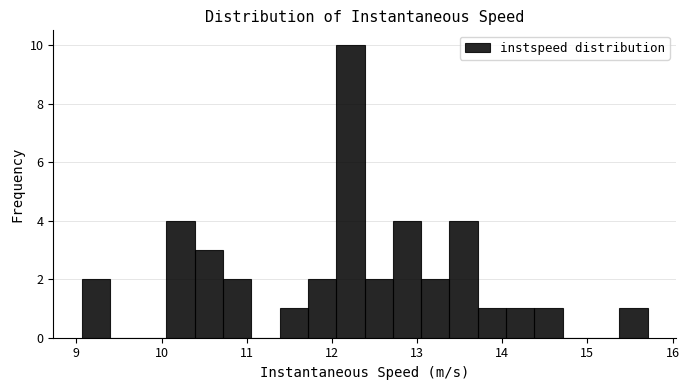

Around what value on the x-axis is the tallest bar? Give the approximate position of its centre, as read against the axis.

12.2